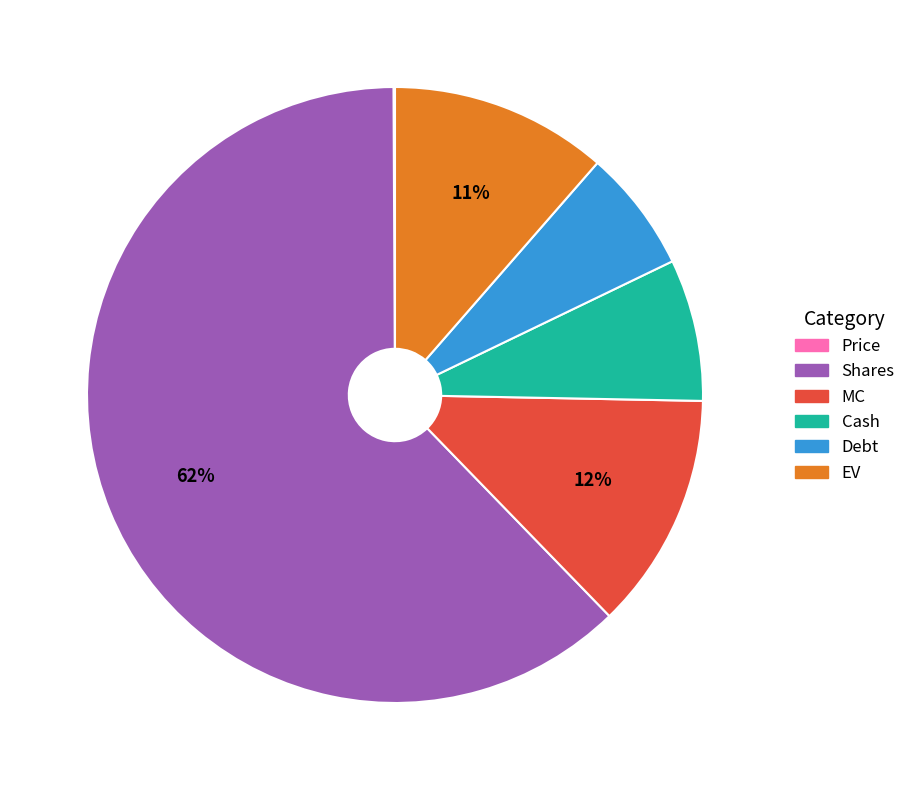

Approximately how many times larger is the value at MC compared to EV?

1.1